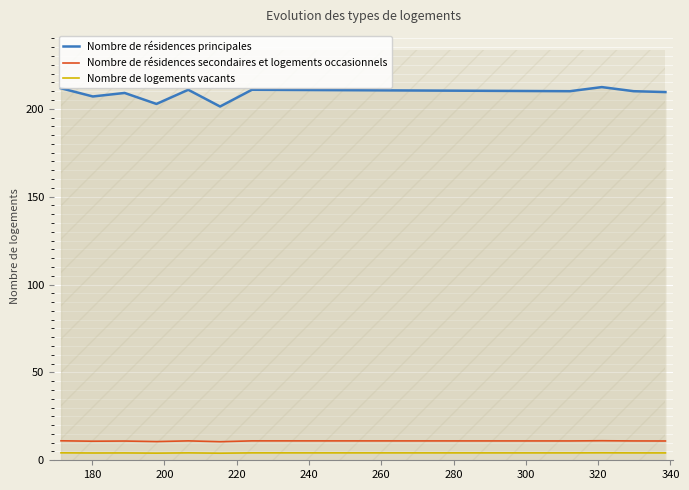

True or false: Nombre de résidences principales and Nombre de résidences secondaires et logements occasionnels cross at least once.

False